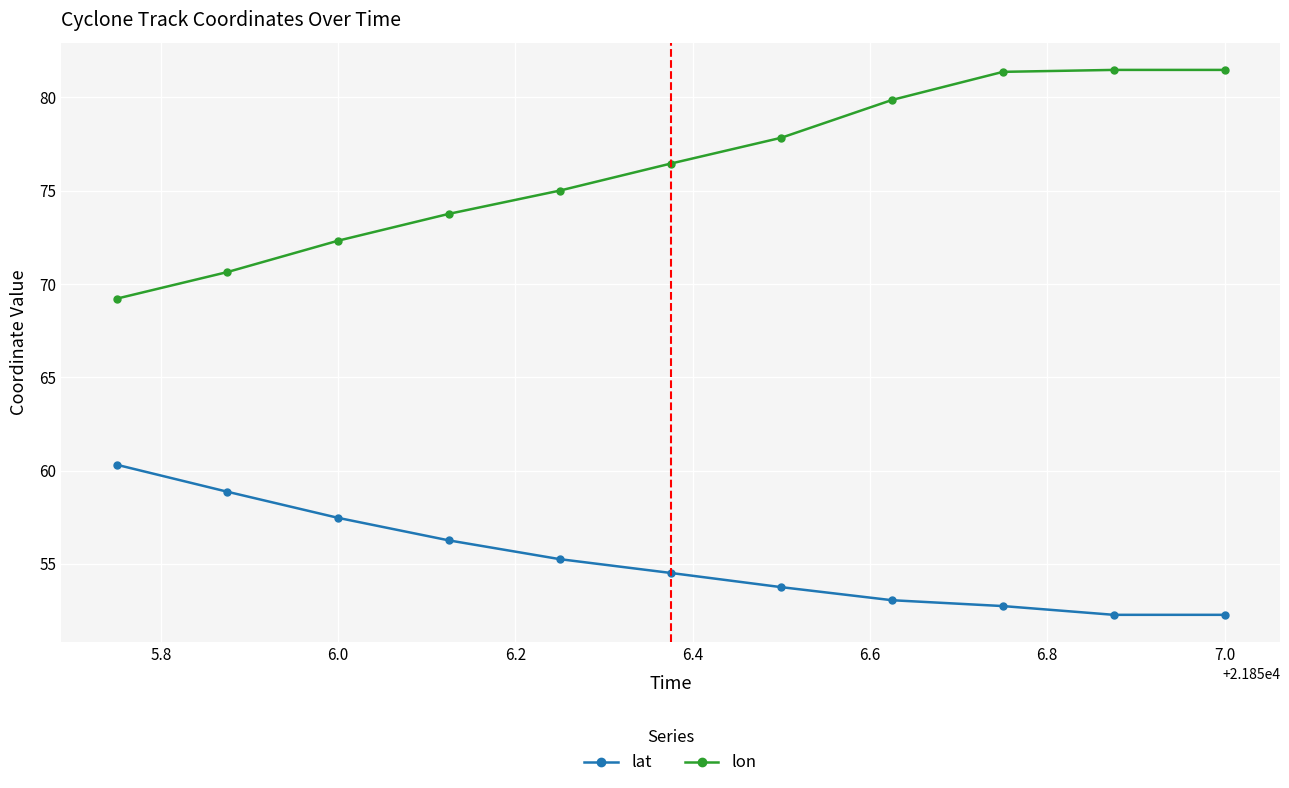

Which series has the largest total across all categories?

lon